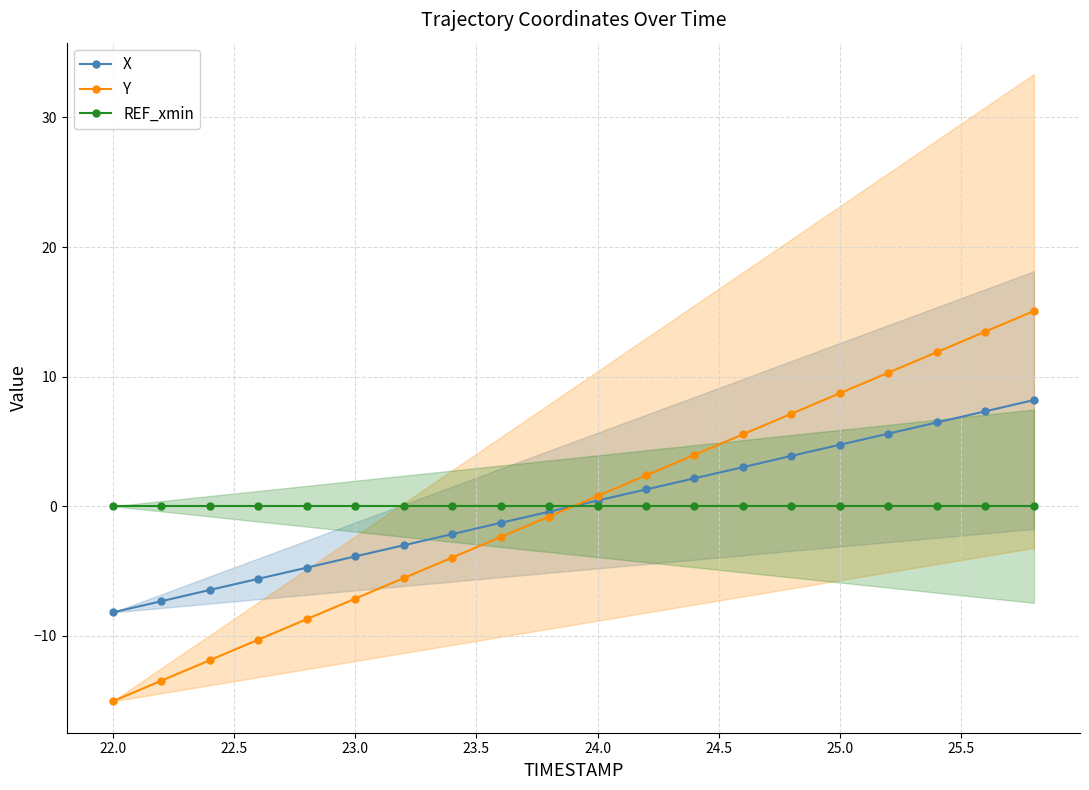

True or false: REF_xmin has more than 0 points higher than both neighbors.

False